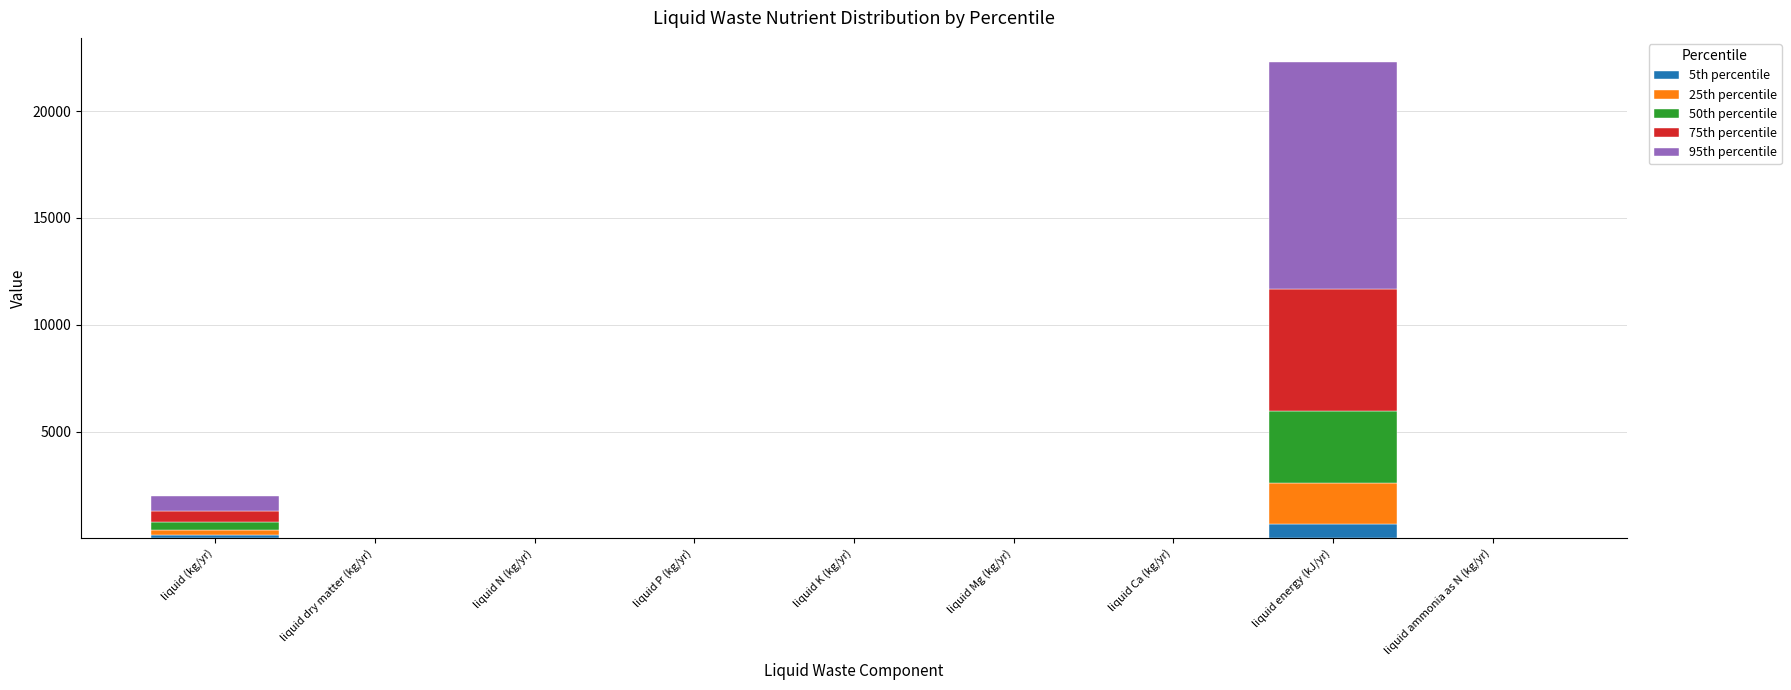

Which category has the highest value in the 5th percentile series?

liquid energy (kJ/yr)